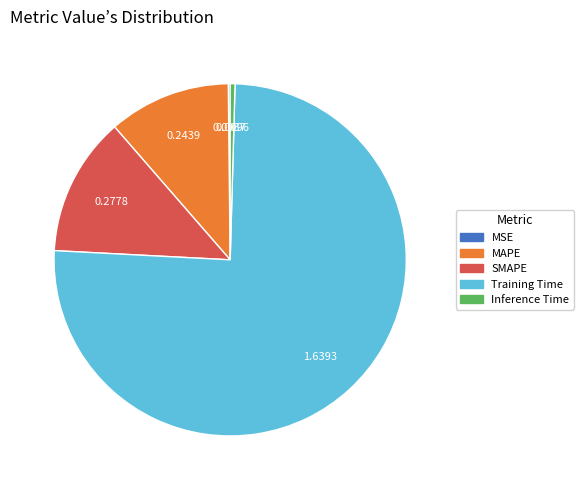

Between MAPE and SMAPE, which is larger?

SMAPE